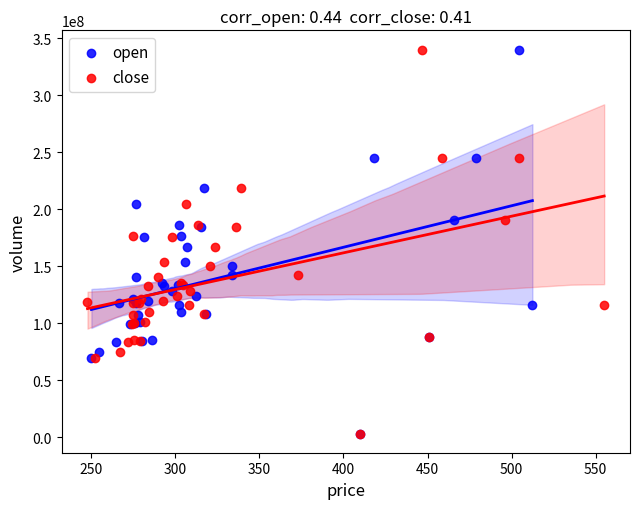

What are all the series names shown in the legend?

open, close